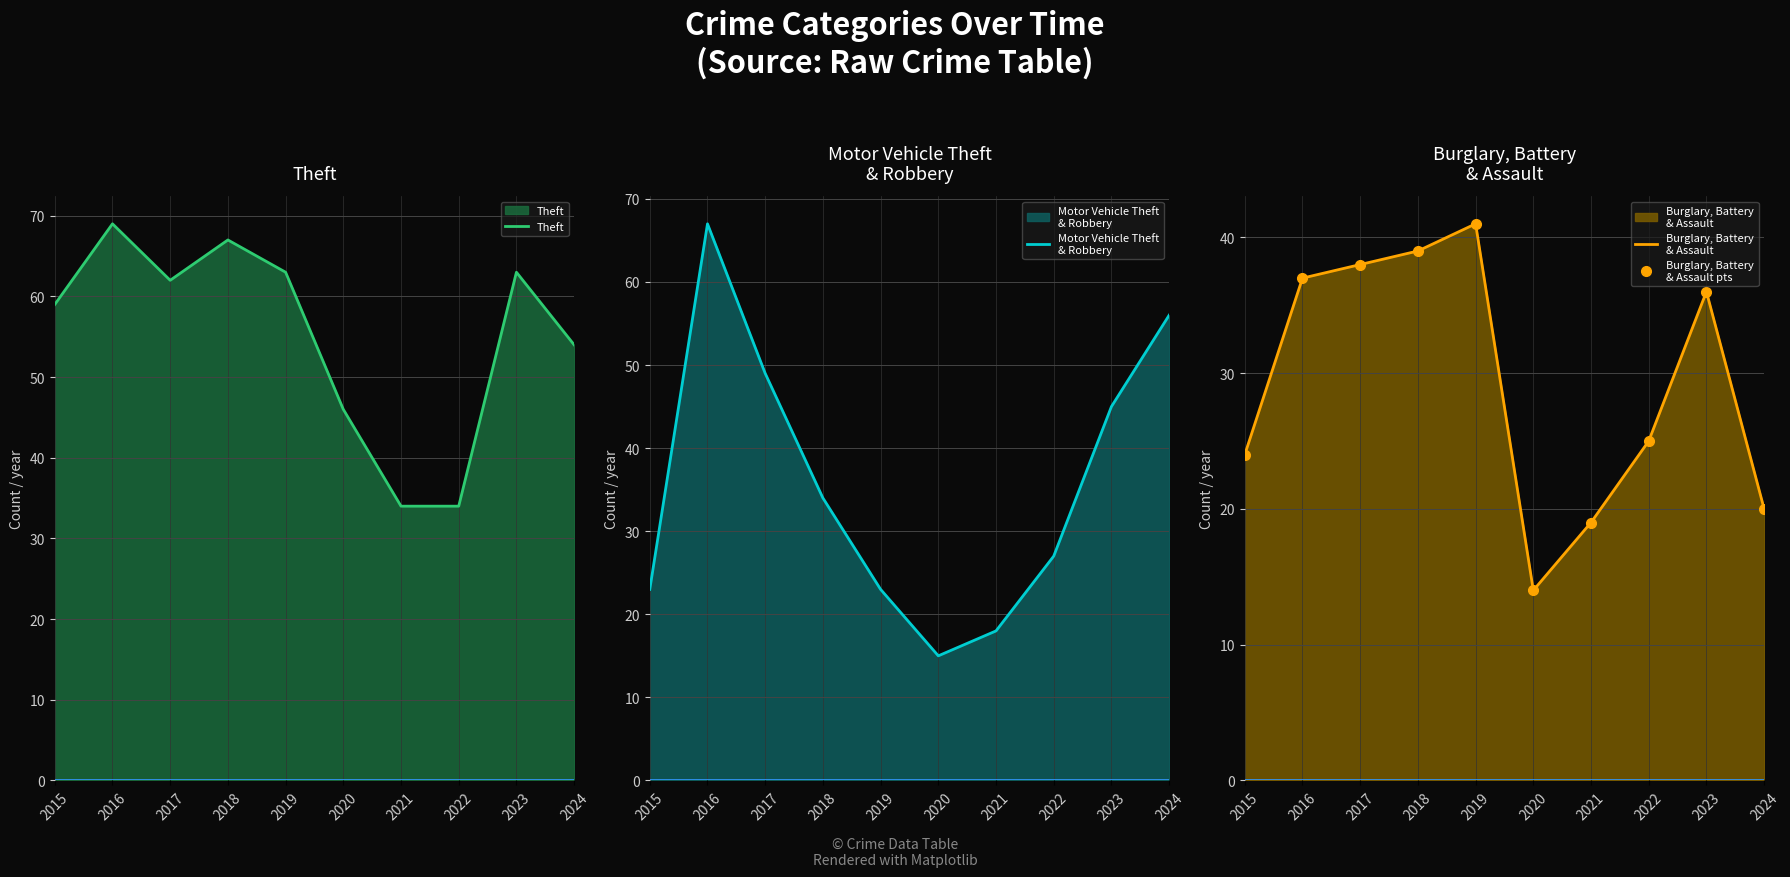

Between 2018 and 2022, which is larger?

2018